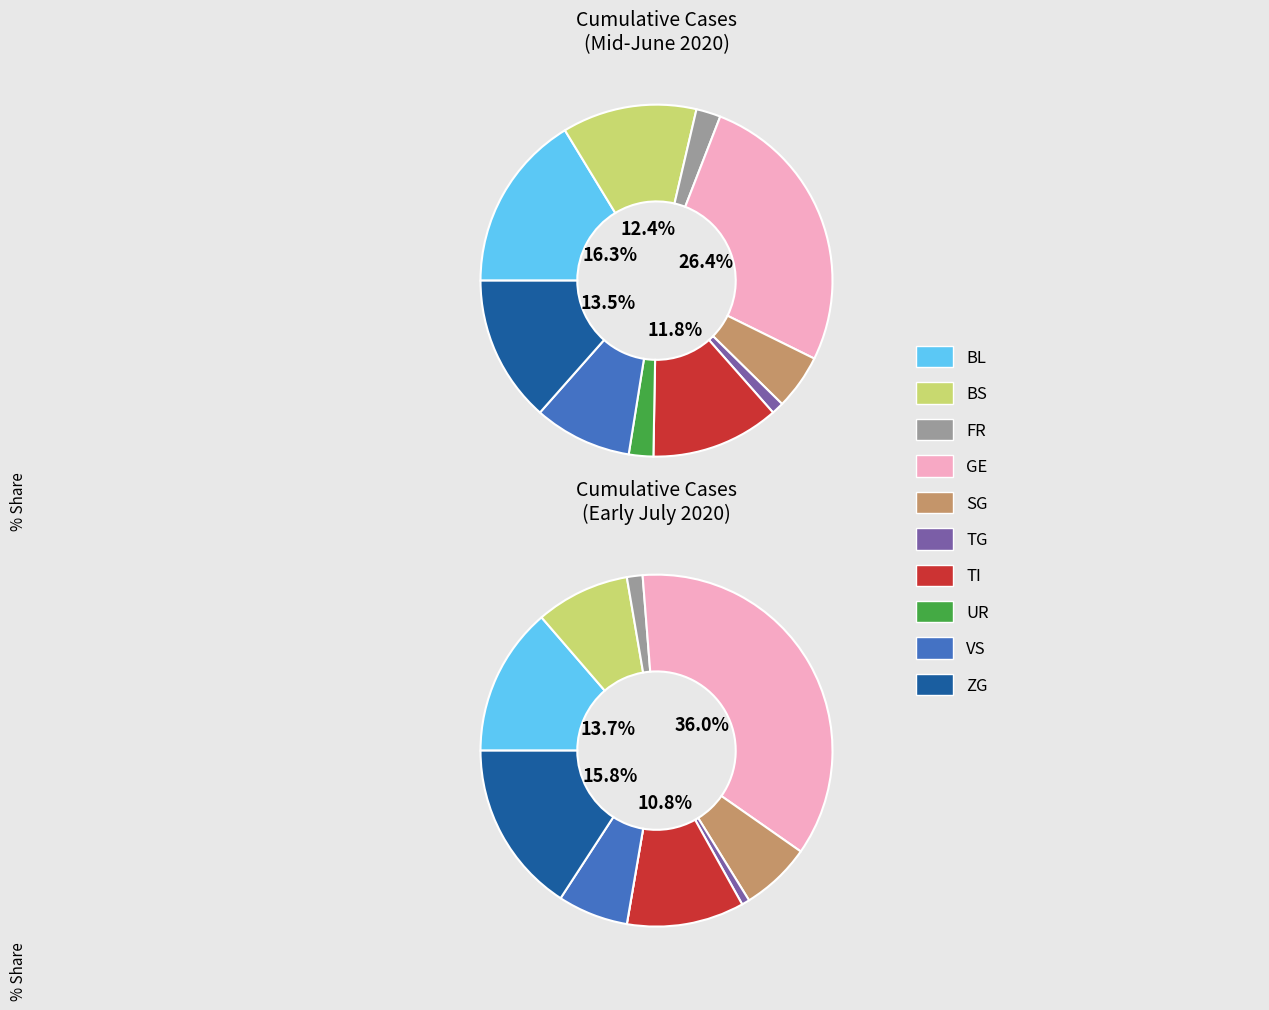

The FR=9 slice represents 0% of the pie. True or false?

True